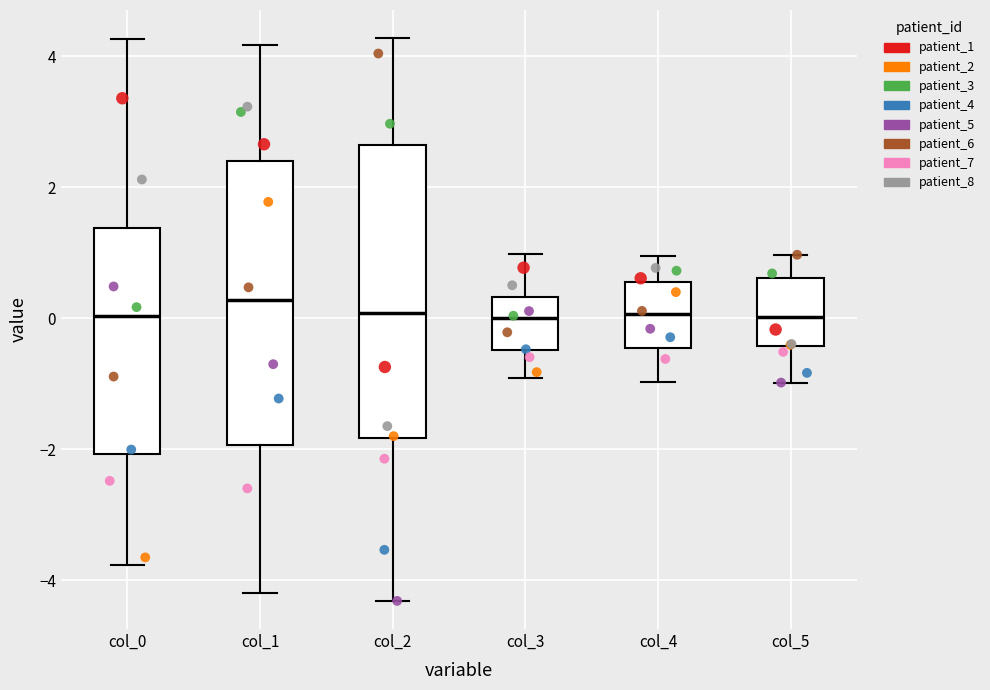

Where does the lower whisker of the box for col_0 end on the y-axis? The values are not printed on the chart, so give them approximately, as read against the axis.

-3.8